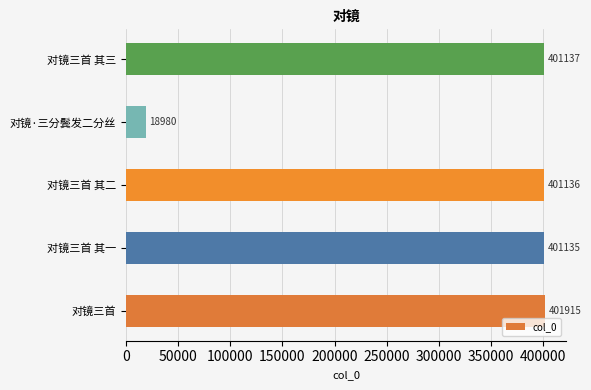

At which label is the value closest to 210447?

对镜三首 其一